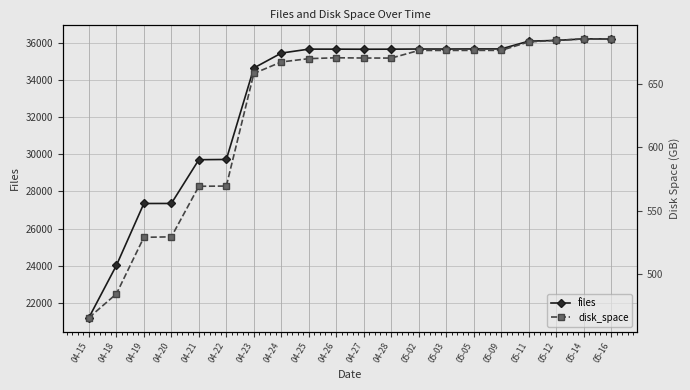

List the series in order of their overall mean, lowest first.

disk_space, files